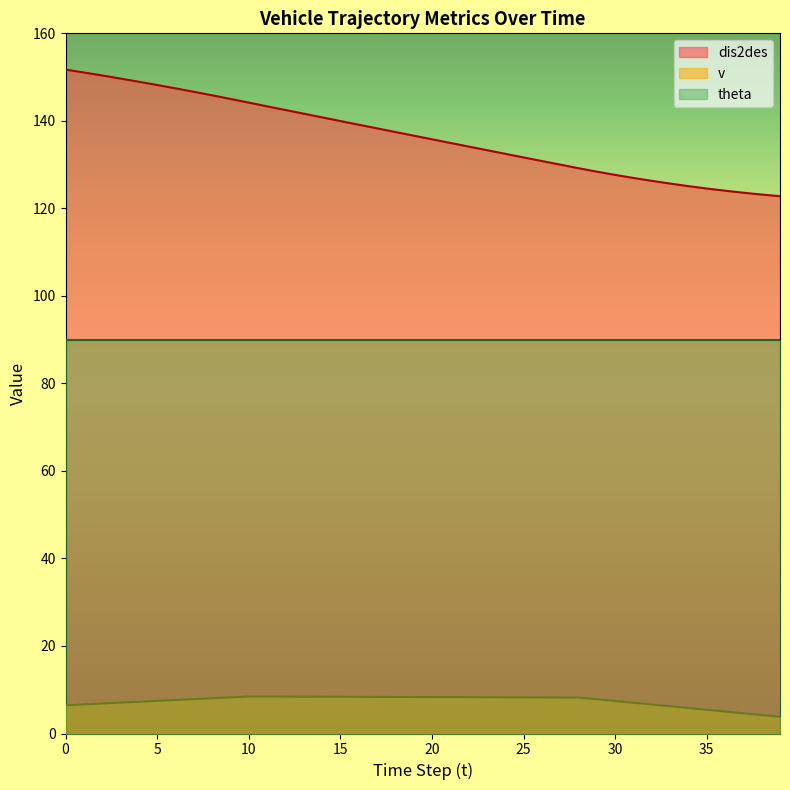

True or false: dis2des and v cross at least once.

False